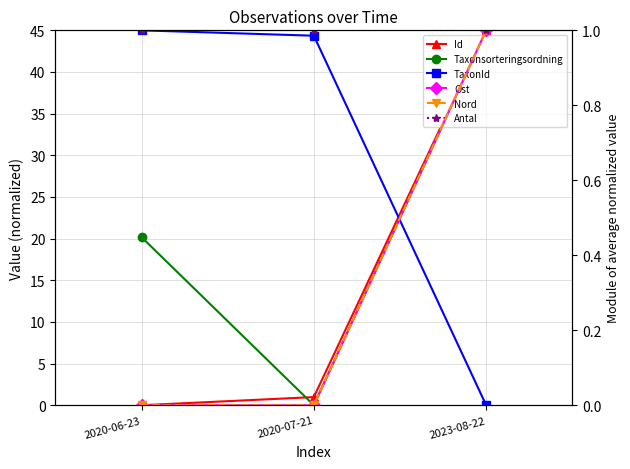

How many categories are shown in the chart?

3